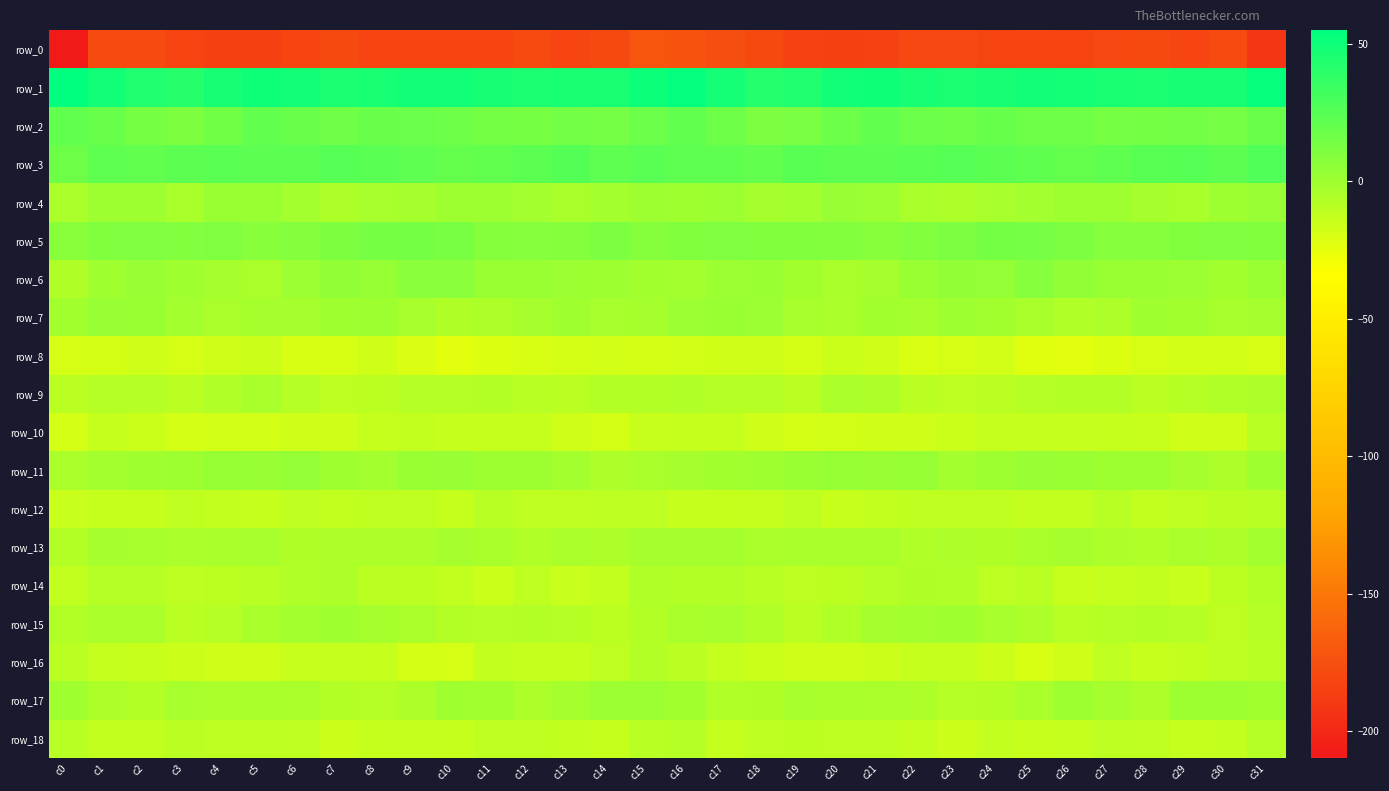

At which category does the chart reach its peak across all series?

c0